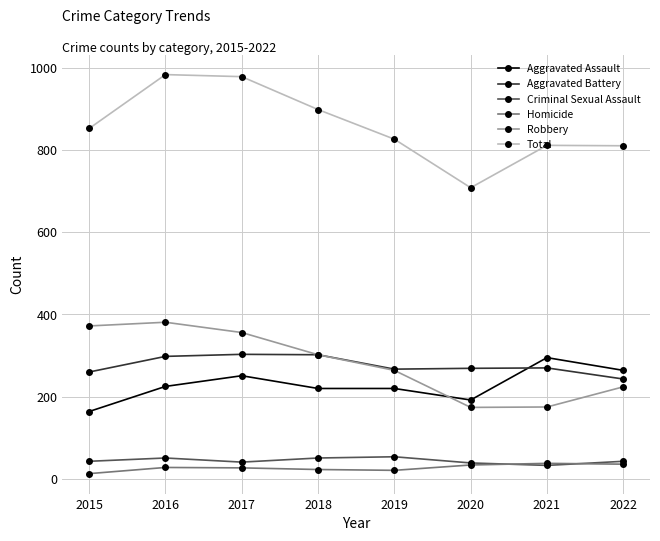

True or false: Robbery and Total cross at least once.

False